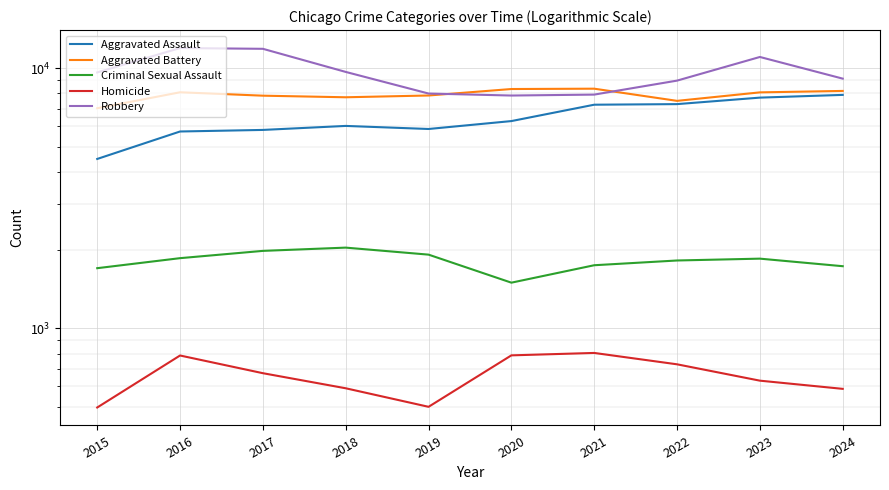

What is the difference between the Homicide values at 2020 and 2021?

17